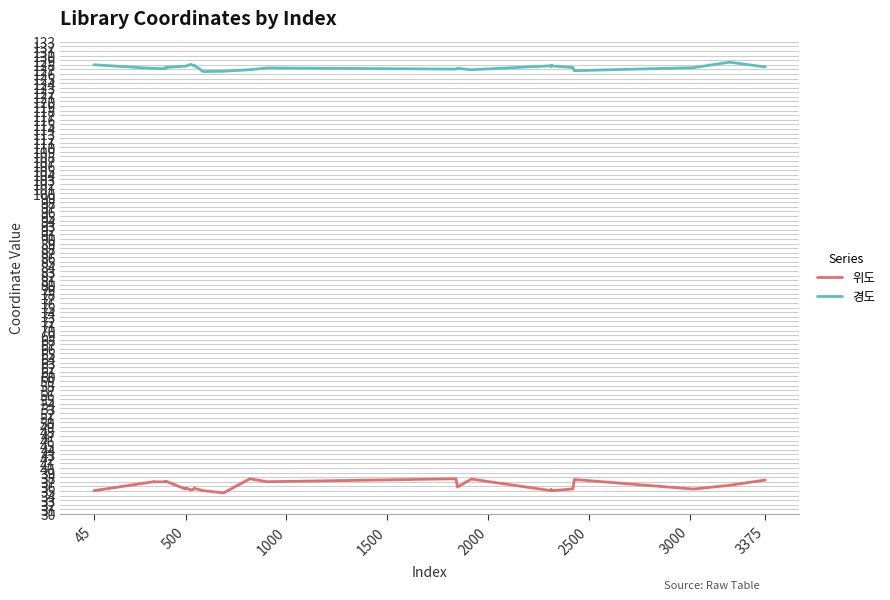

True or false: 위도 and 경도 cross at least once.

False